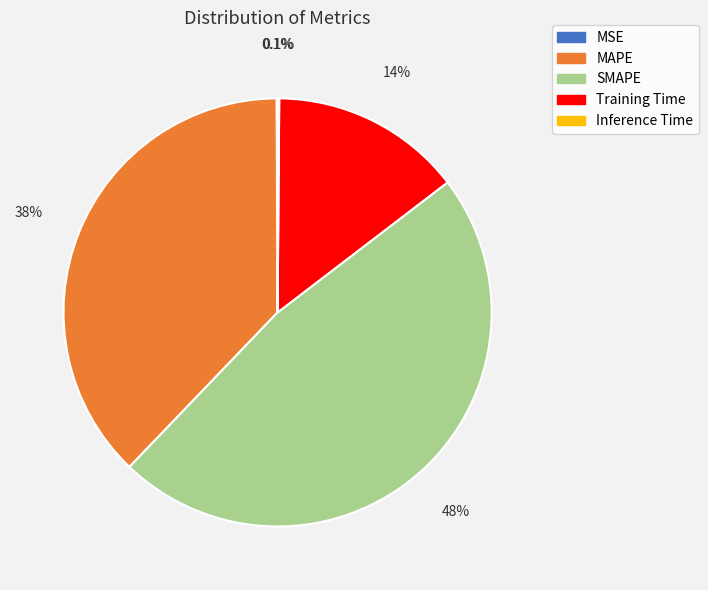

The SMAPE slice represents 37% of the pie. True or false?

False